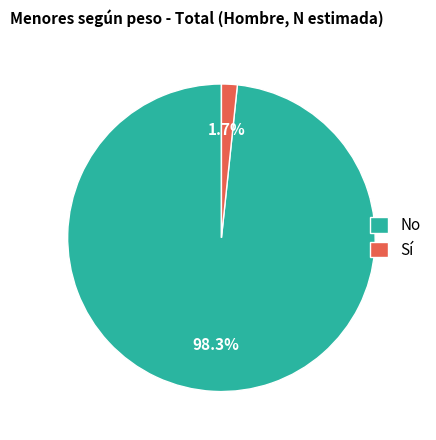

Which category has the smallest portion of the pie?

Sí